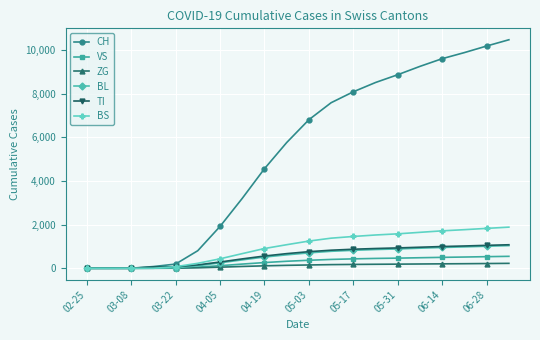

What is the maximum value shown in the chart?

10481